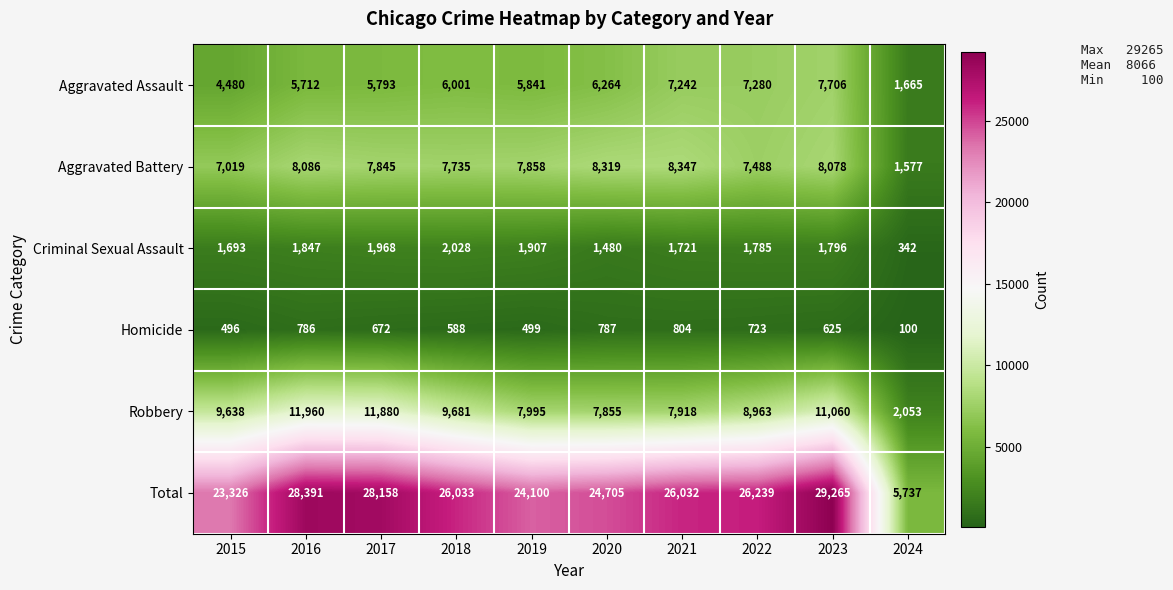

True or false: Robbery has a value of 12036 at 2019.

False